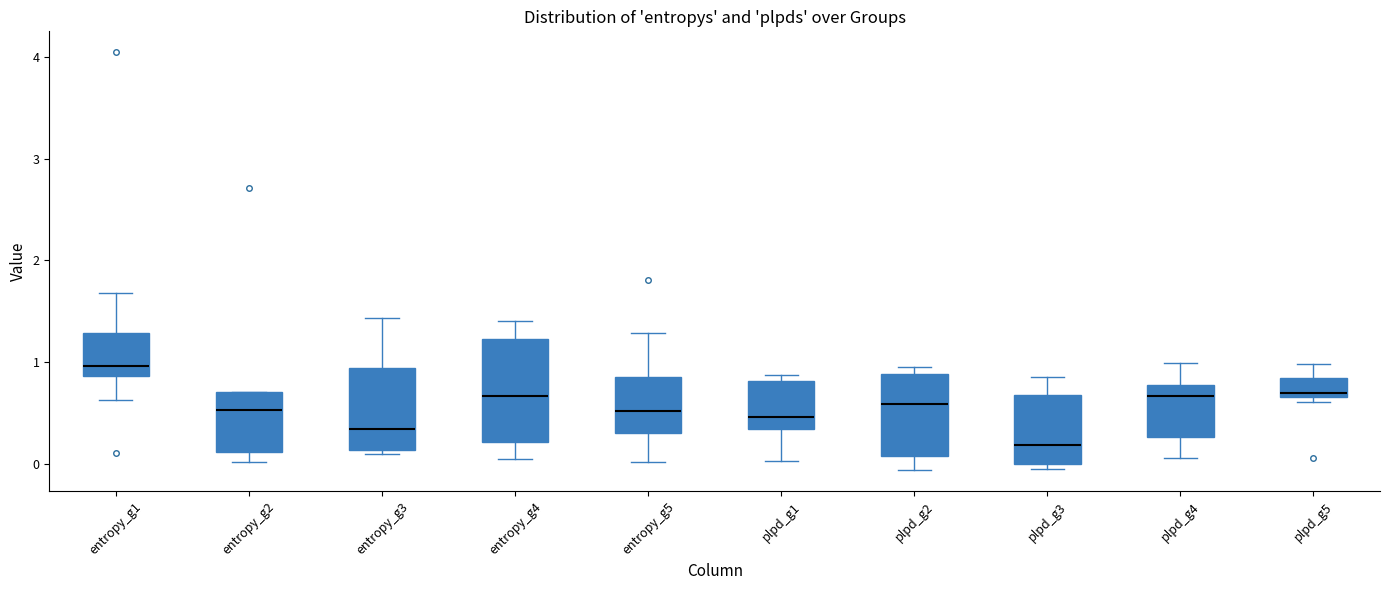

Which box has the lowest median line?

plpd_g3